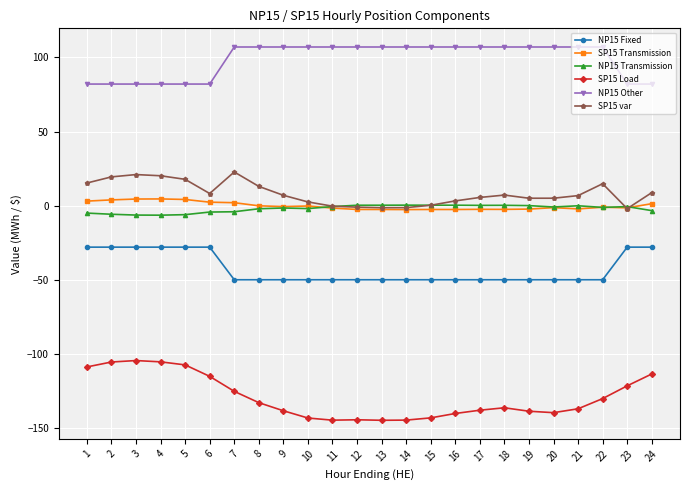

What is the total value across all series at 7?

-47.7